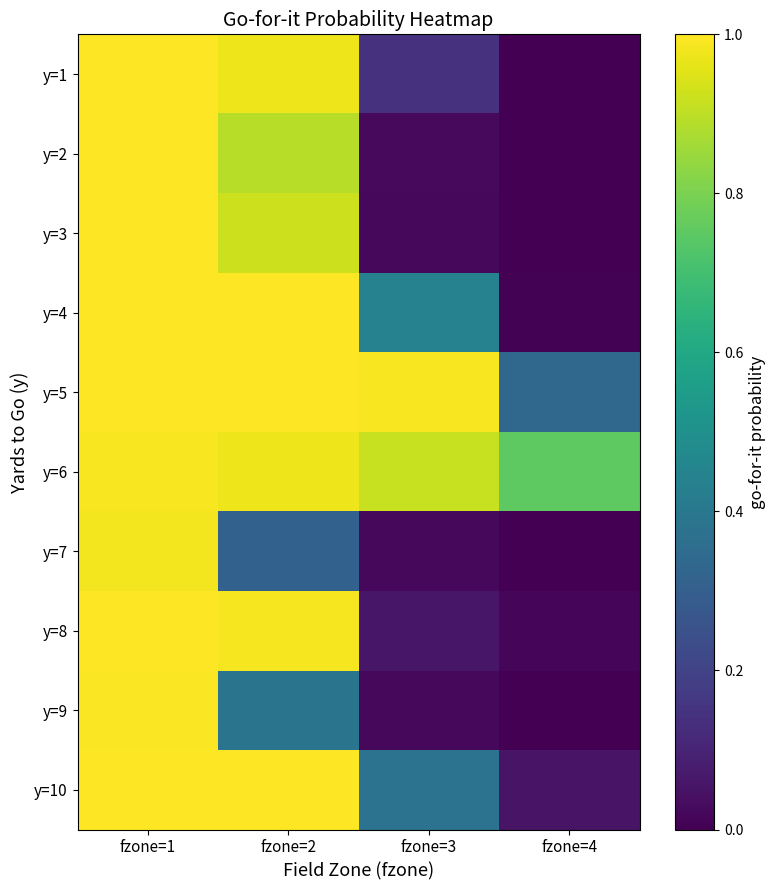

At how many categories does at least one series exceed 0?

4